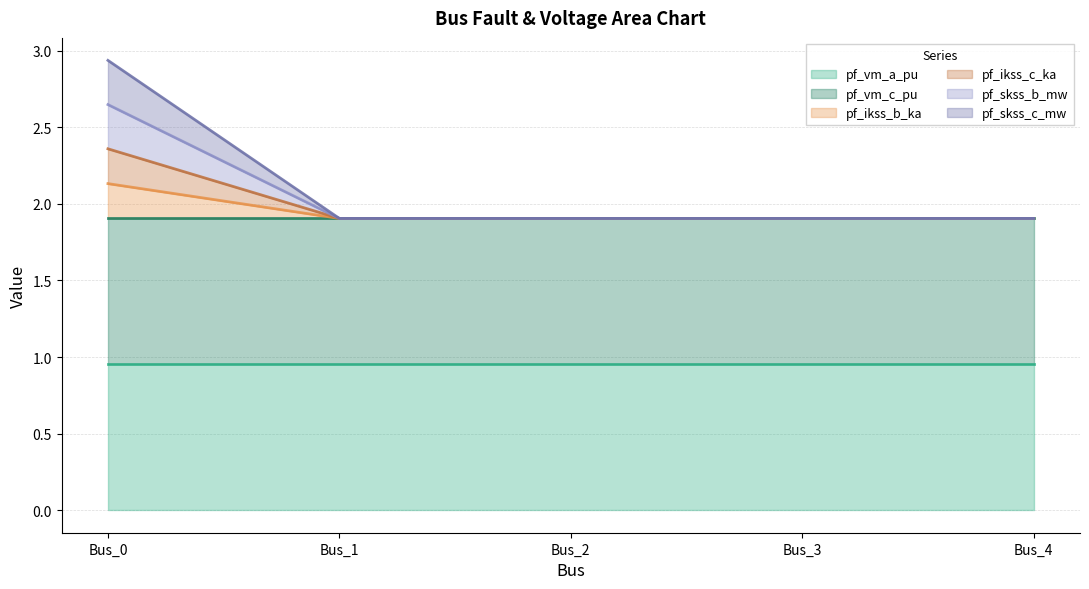

Count the pf_ikss_c_ka values in the range 1 to 2.

4